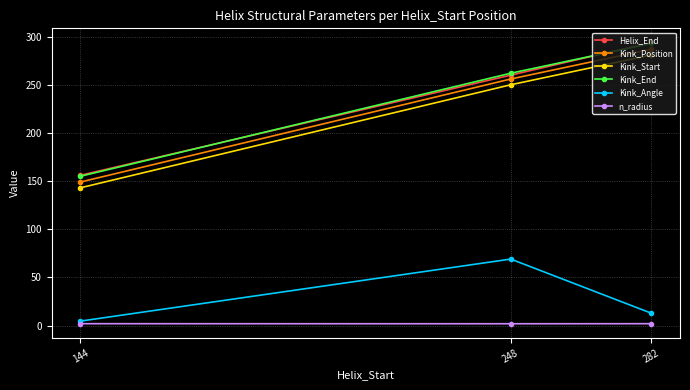

At which category is the sum across all series the highest?

282